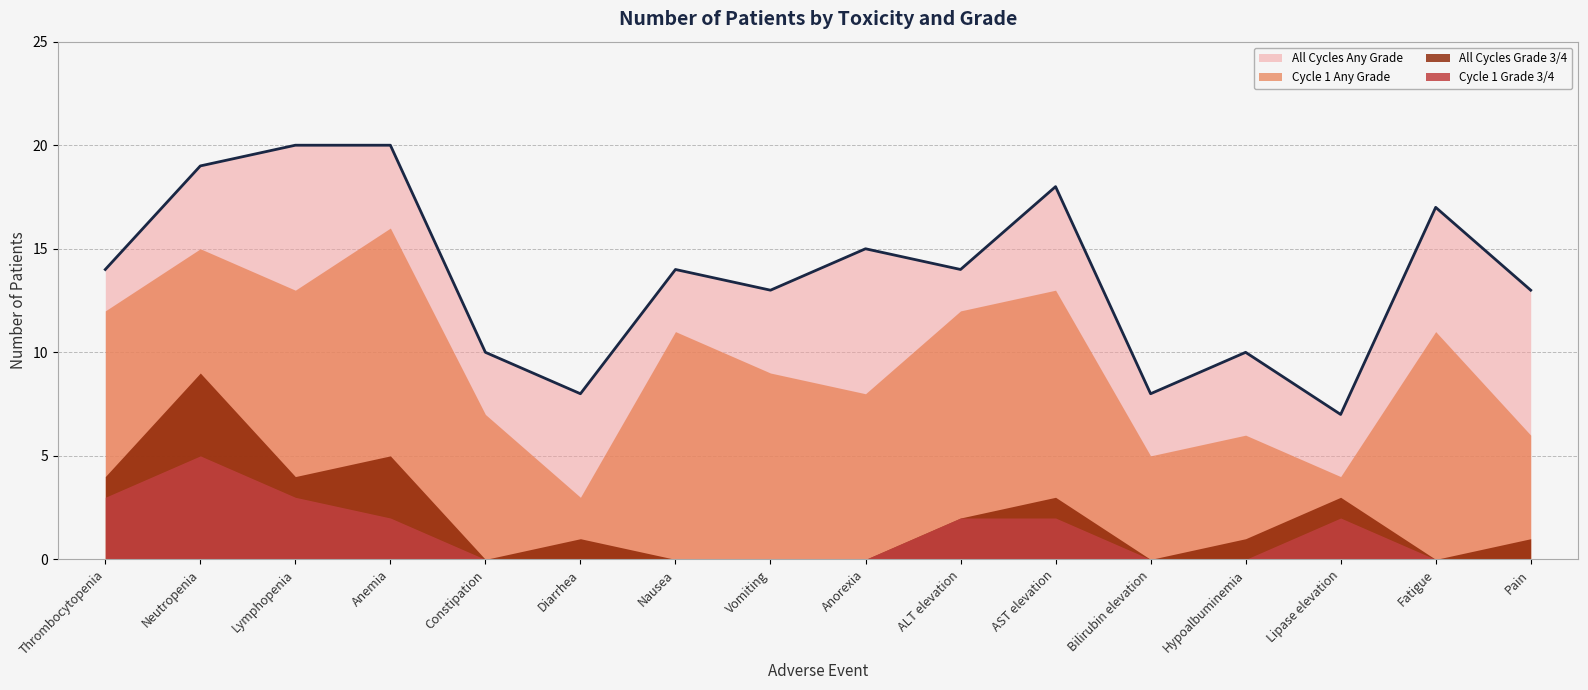

What are all the series names shown in the legend?

All Cycles Any Grade, Cycle 1 Any Grade, All Cycles Grade 3/4, Cycle 1 Grade 3/4